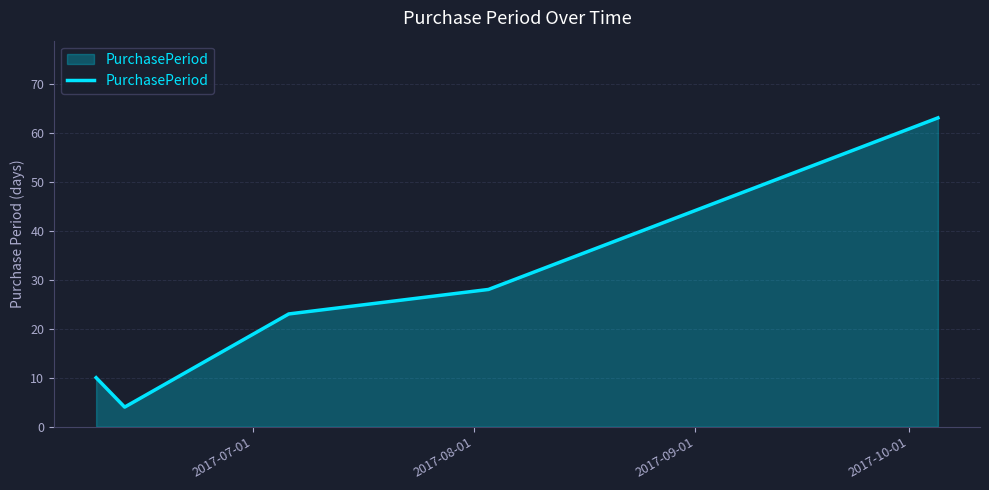

What is the greatest value displayed?

63